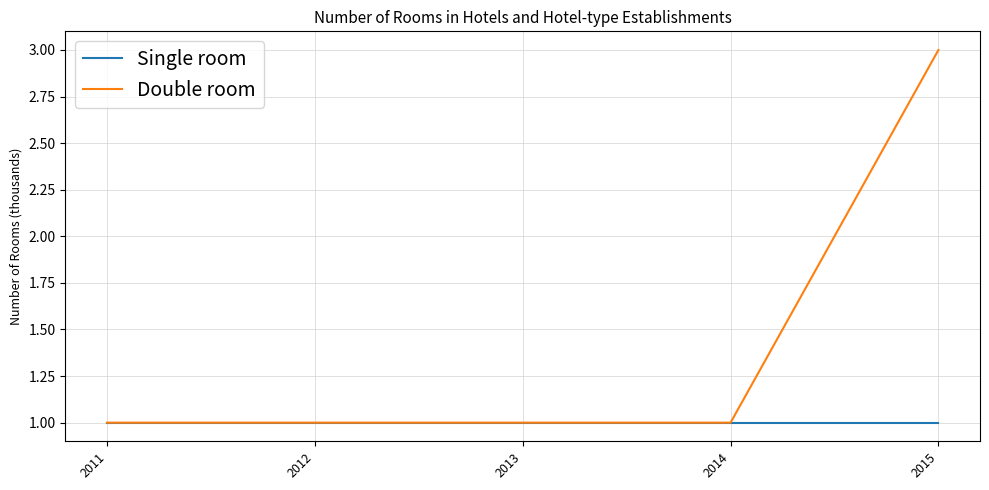

Which series has the largest total across all categories?

Double room